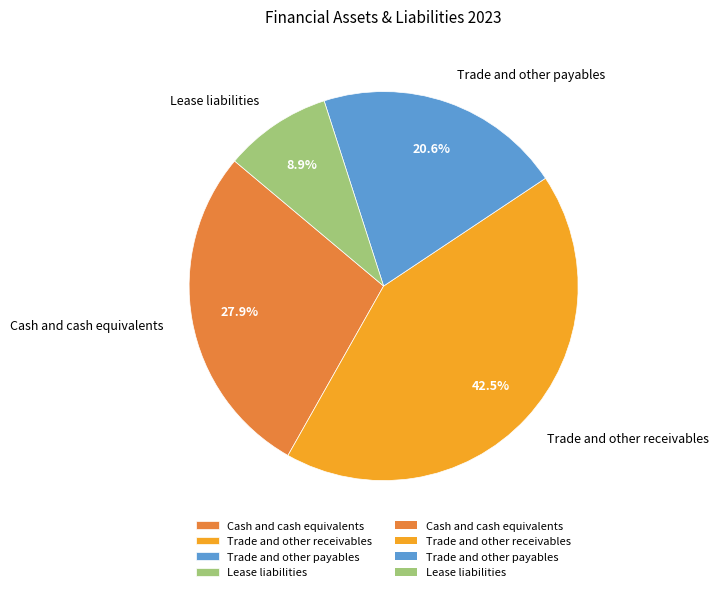

To the nearest percent, what is the difference between the largest and smallest slice percentages?

34%